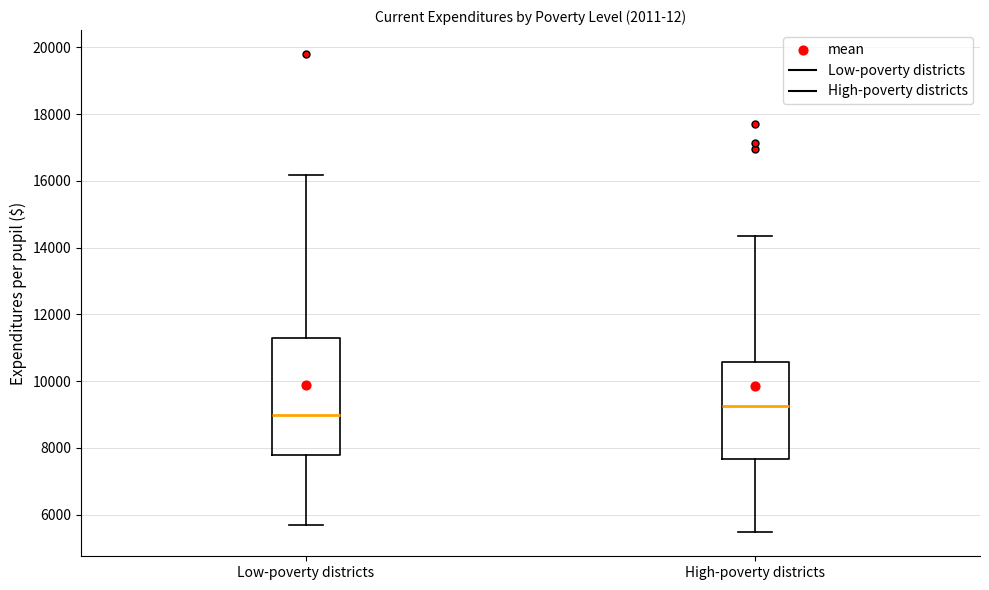

Where does the lower whisker of the box for High-poverty districts end on the y-axis? The values are not printed on the chart, so give them approximately, as read against the axis.

5400